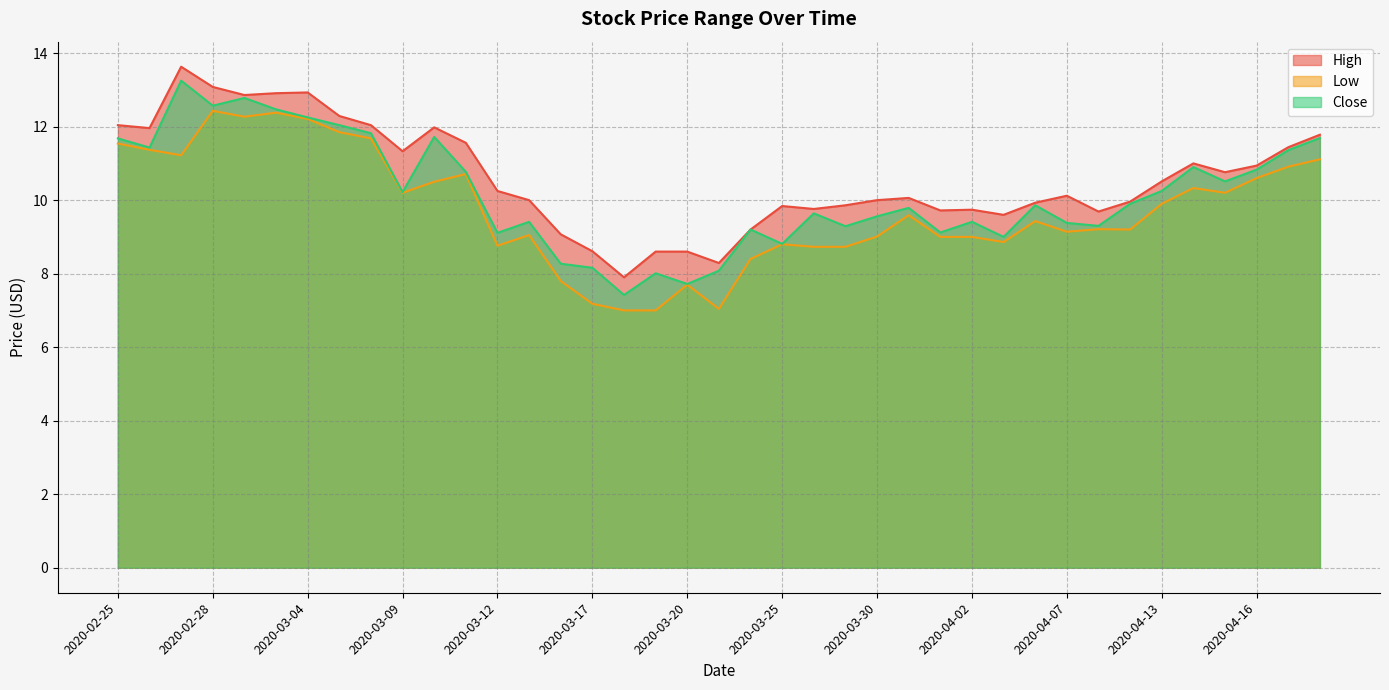

What is the label of the 4th point from the right?

2020-04-15